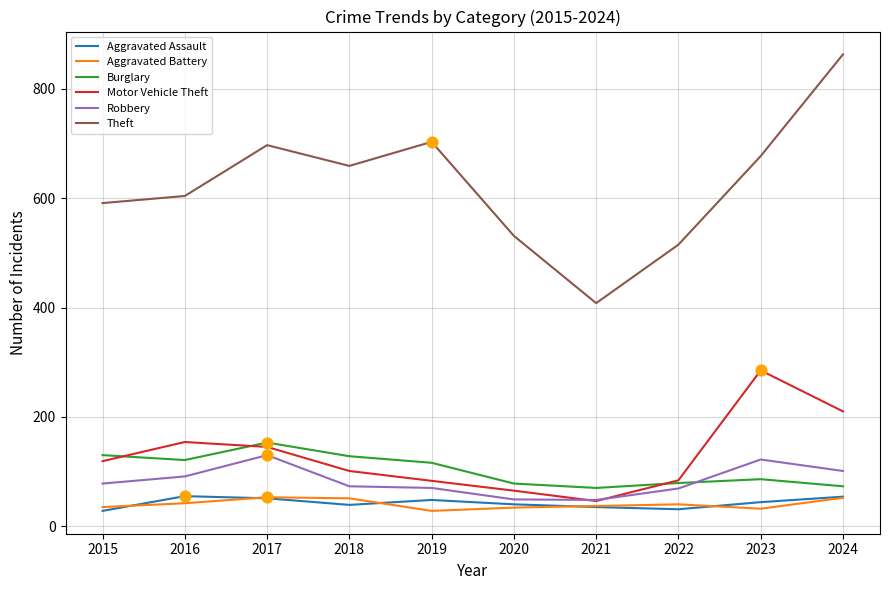

What is the total value across all series at 2017?

1229